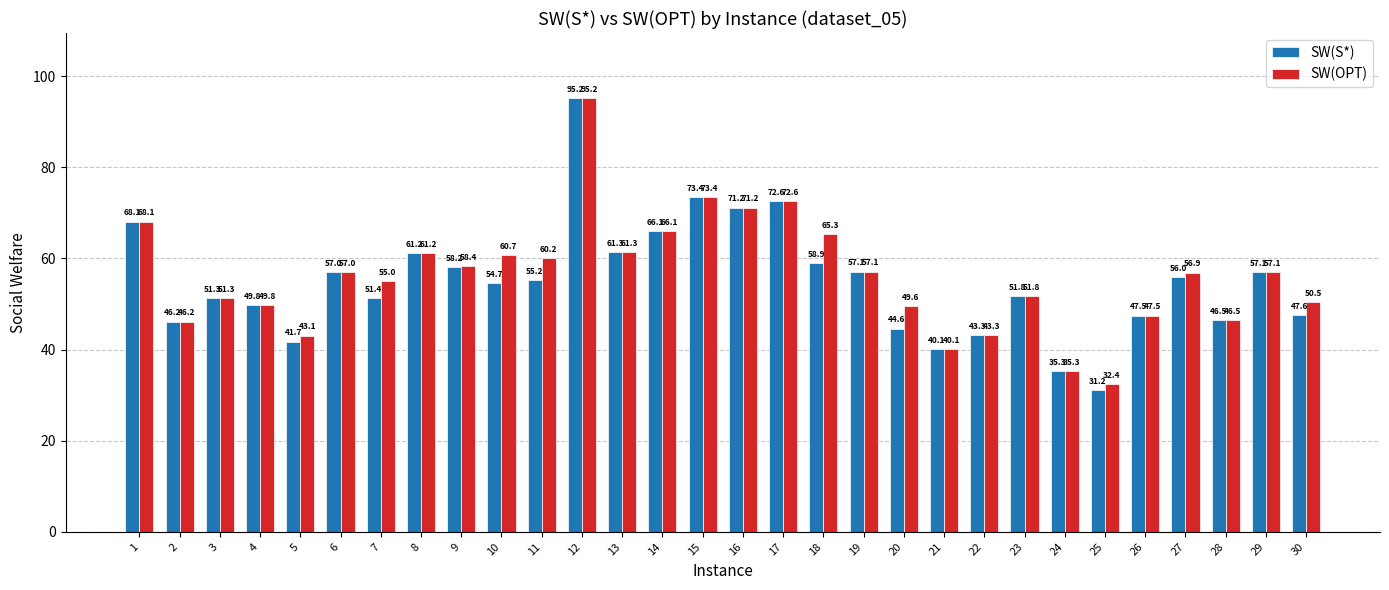

Does the chart contain stacked bars?

No